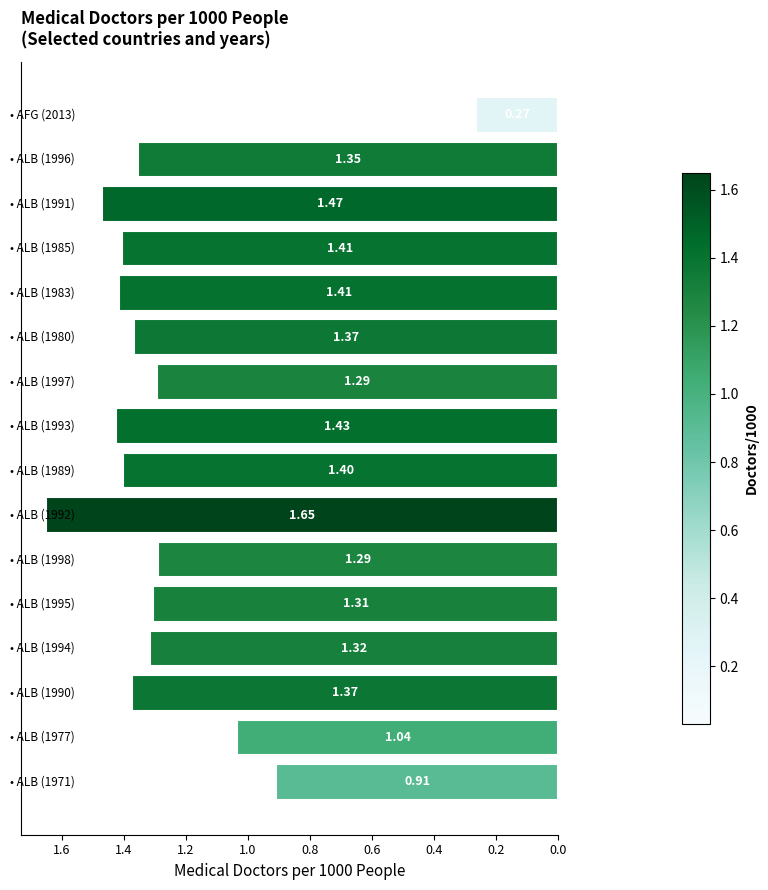

What is the difference between the maximum and minimum values?

1.4